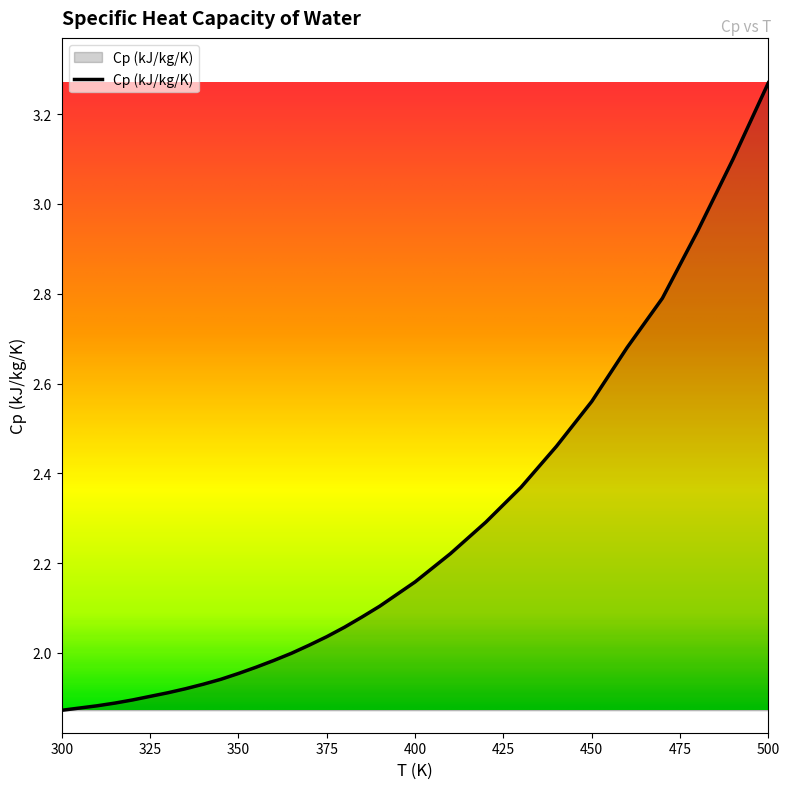

What is the difference between the maximum and minimum values?

1.4